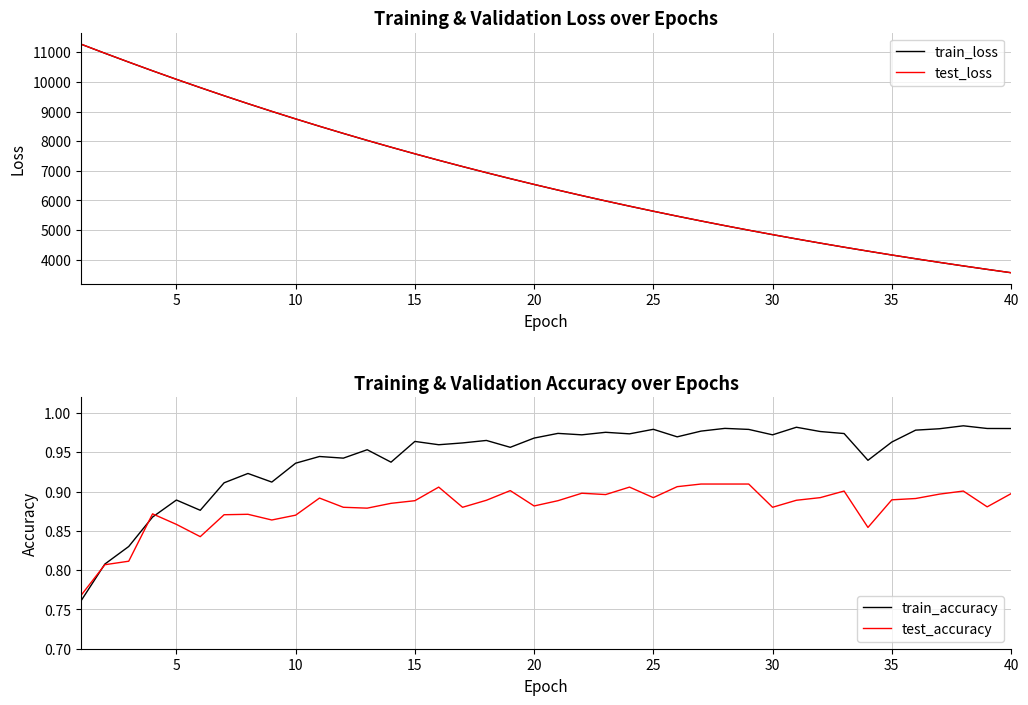

What is the lowest value of the test_loss series?

3562.1